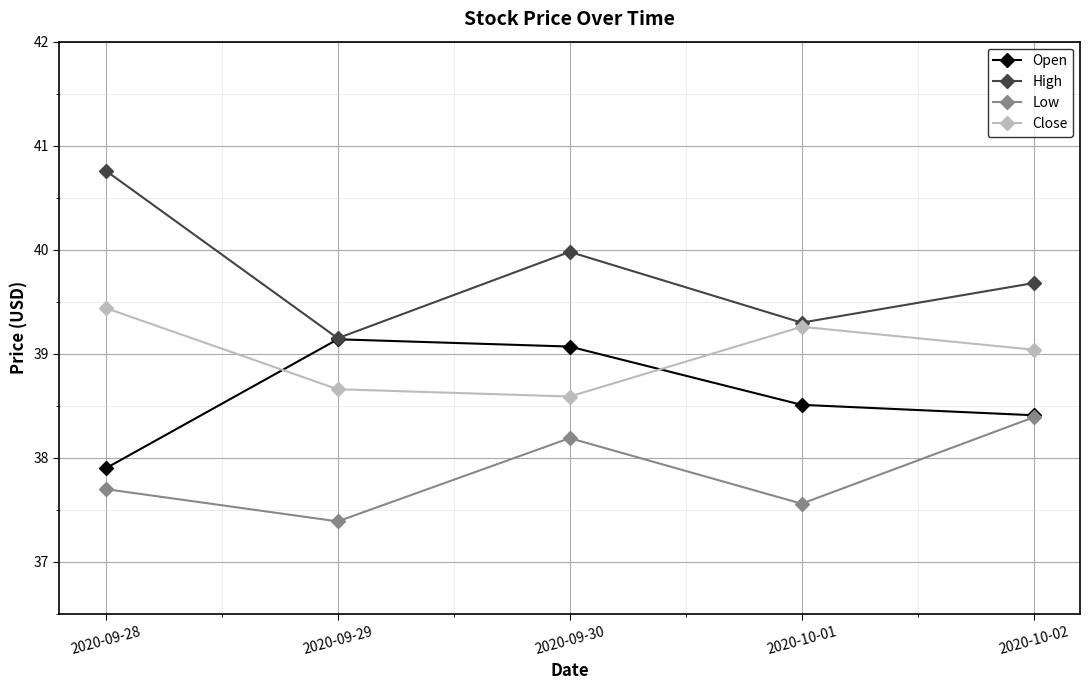

Where do Close and Open first cross each other?

2020-09-28 and 2020-09-29